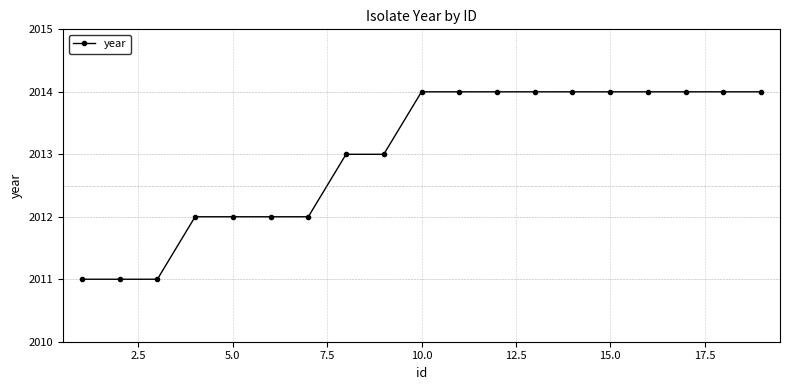

What is the minimum value shown in the chart?

2011